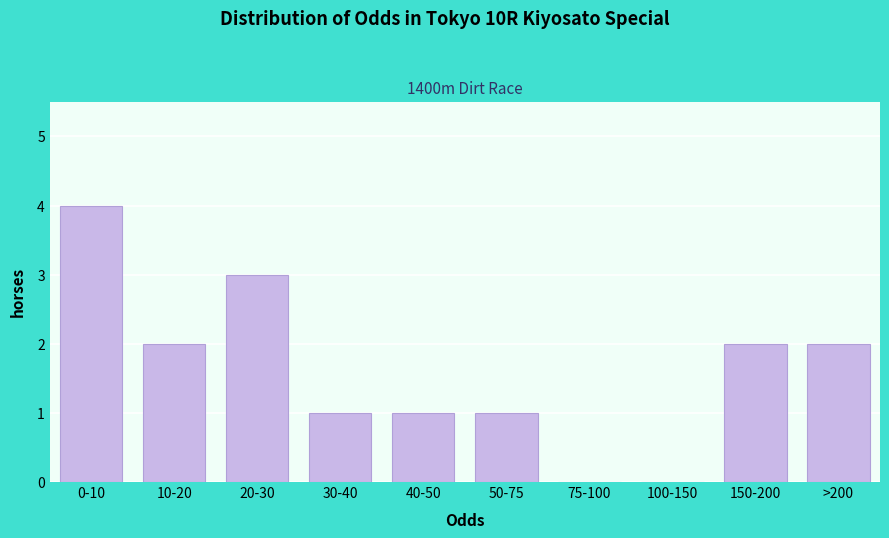

Reading left to right, extract all data points from this chart.

0-10=4	10-20=2	20-30=3	30-40=1	40-50=1	50-75=1	75-100=0	100-150=0	150-200=2	>200=2